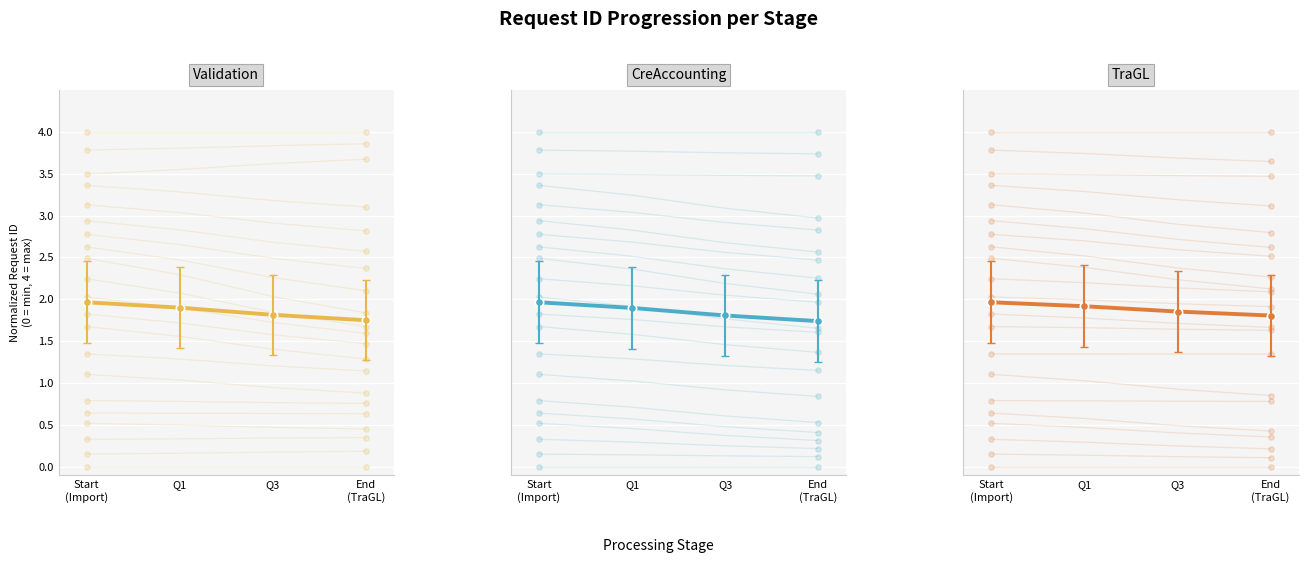

Which series has the widest spread of Y values?

CreAccounting - Req ID